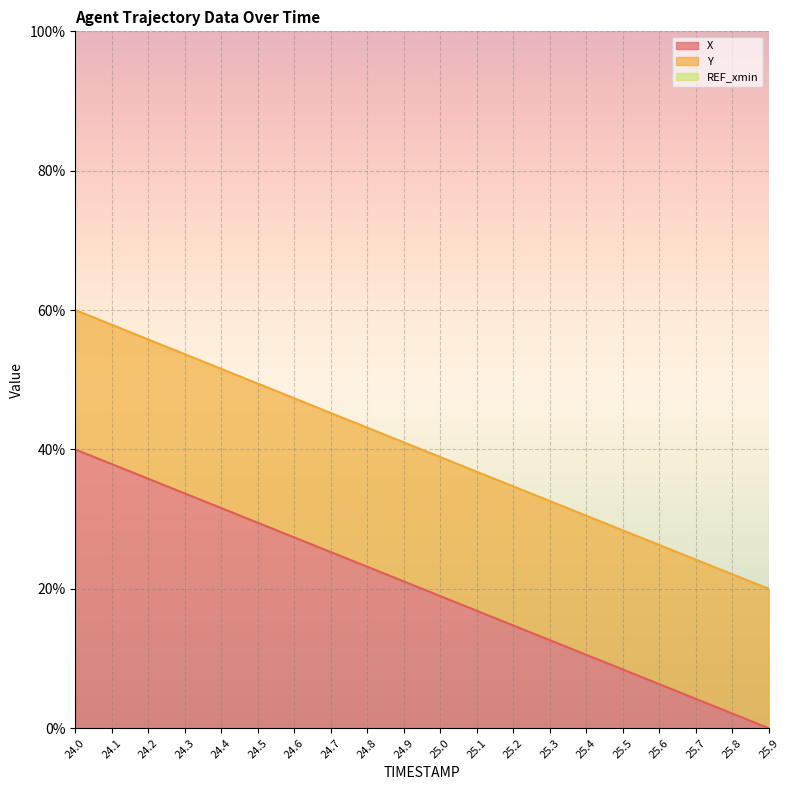

What is the value of the Y point at the 18th from the left?

24.2